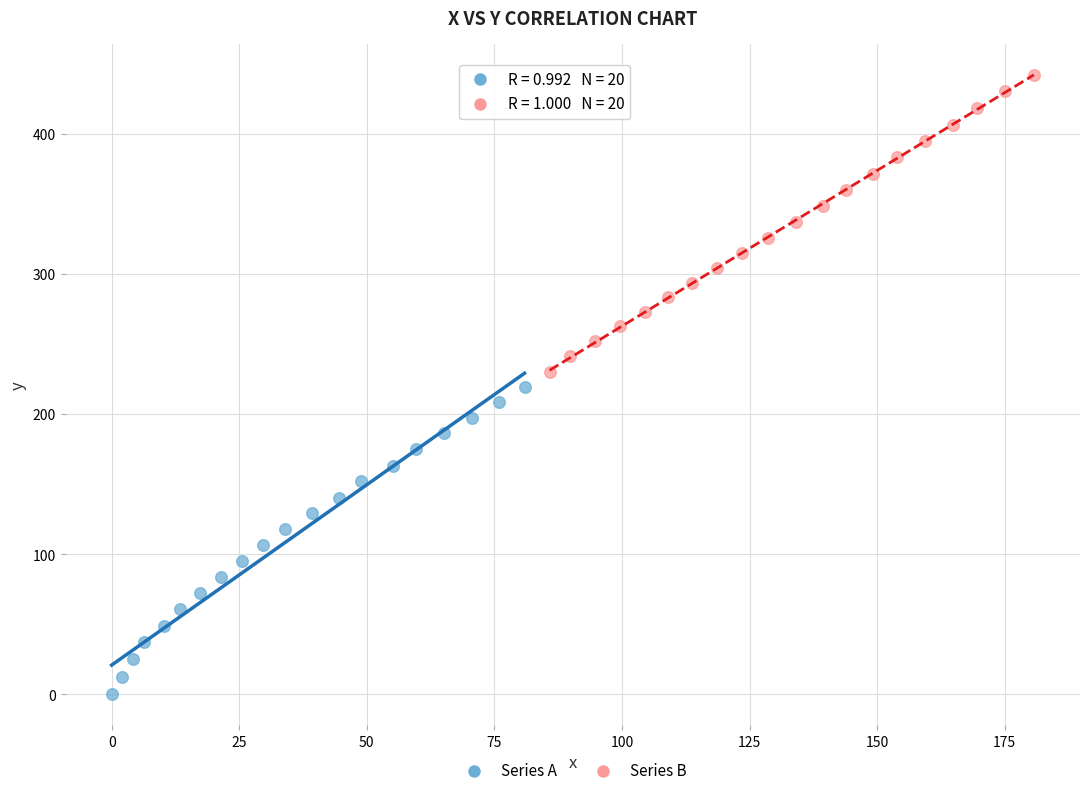

Which series contains the lowest Y value?

Series A